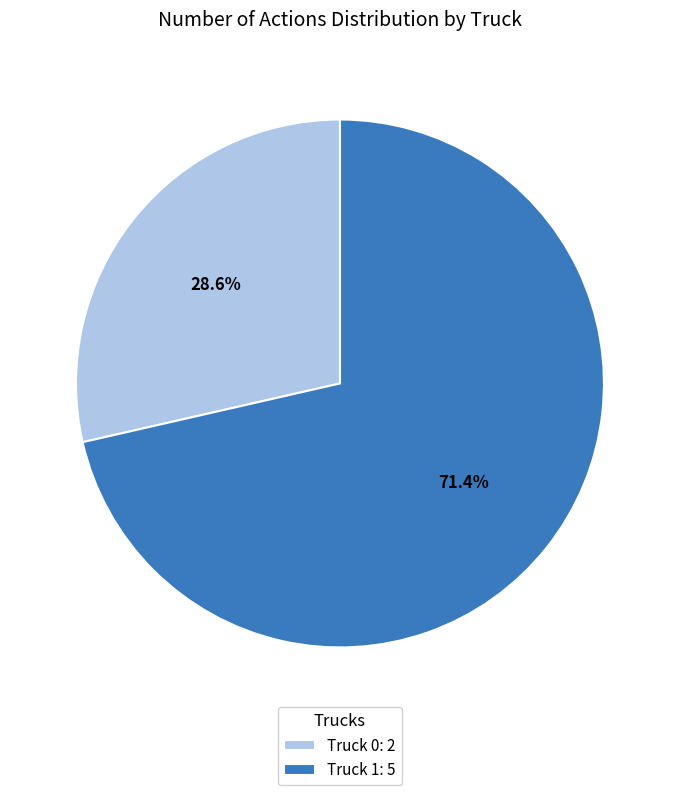

Approximately how many times larger is the value at Truck 1 compared to Truck 0?

2.5